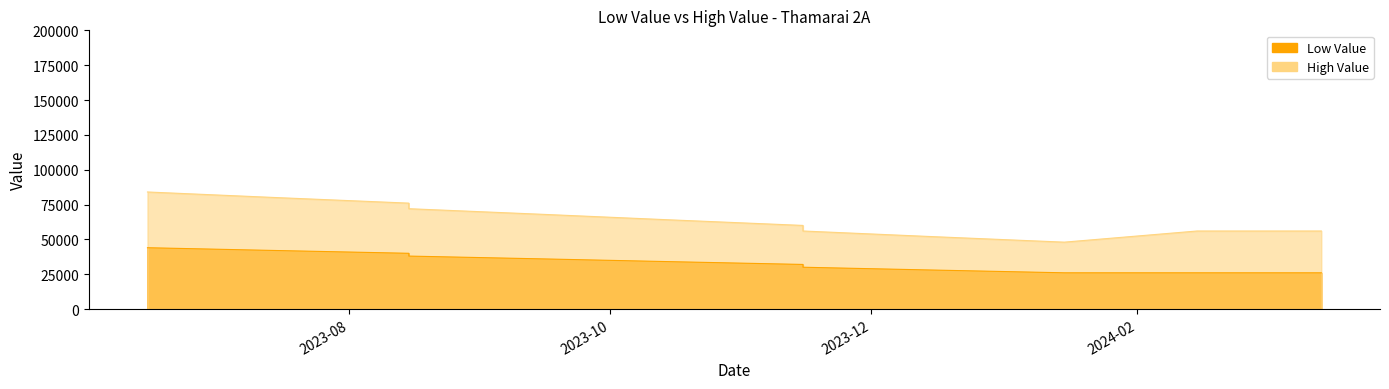

How many lines are shown in the chart?

2